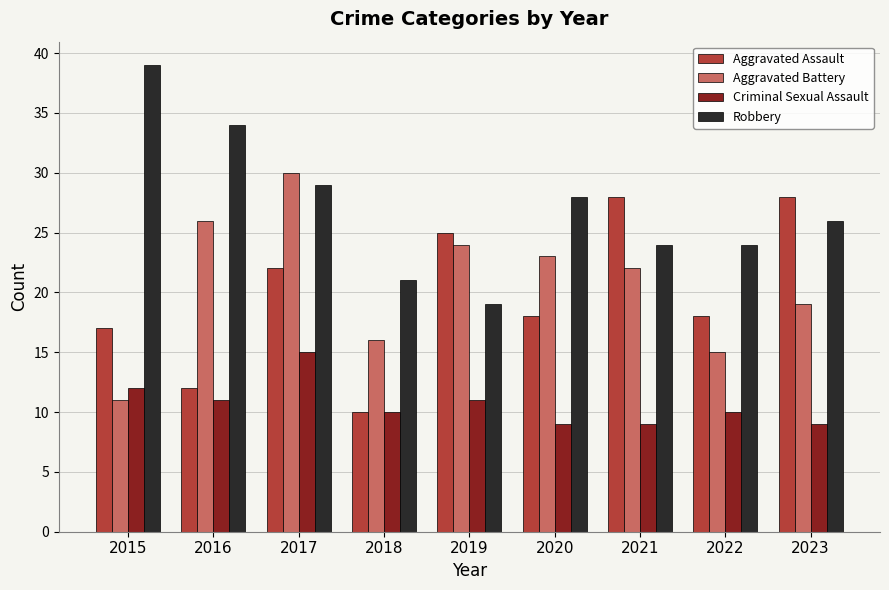

Which series has the widest spread of values?

Robbery